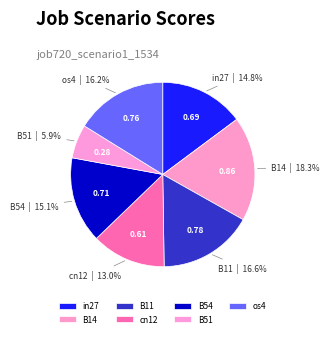

Combined, do cn12 and B54 account for over 50%?

No